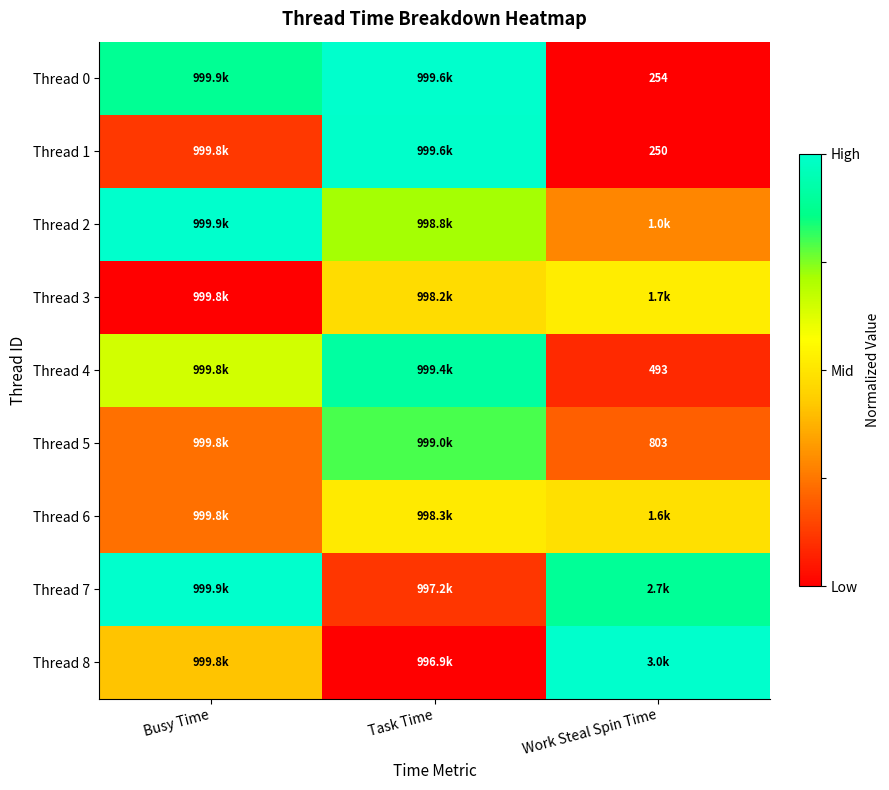

True or false: Thread 1 has a value of -0.5 at Work Steal Spin Time.

False